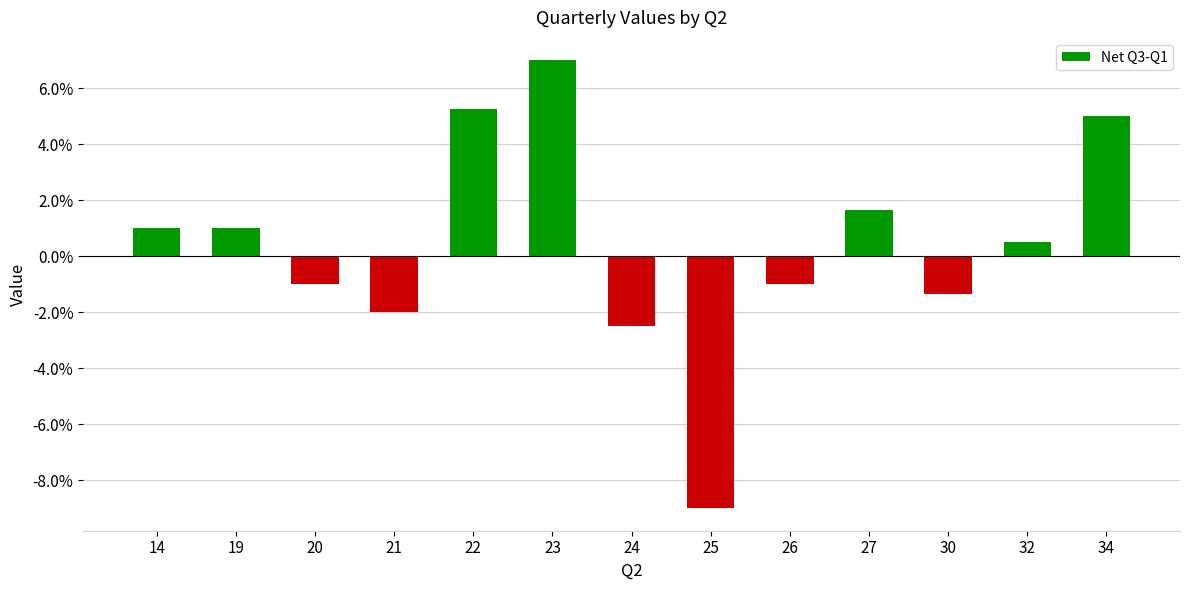

What is the approximate value at 24?

-2.5